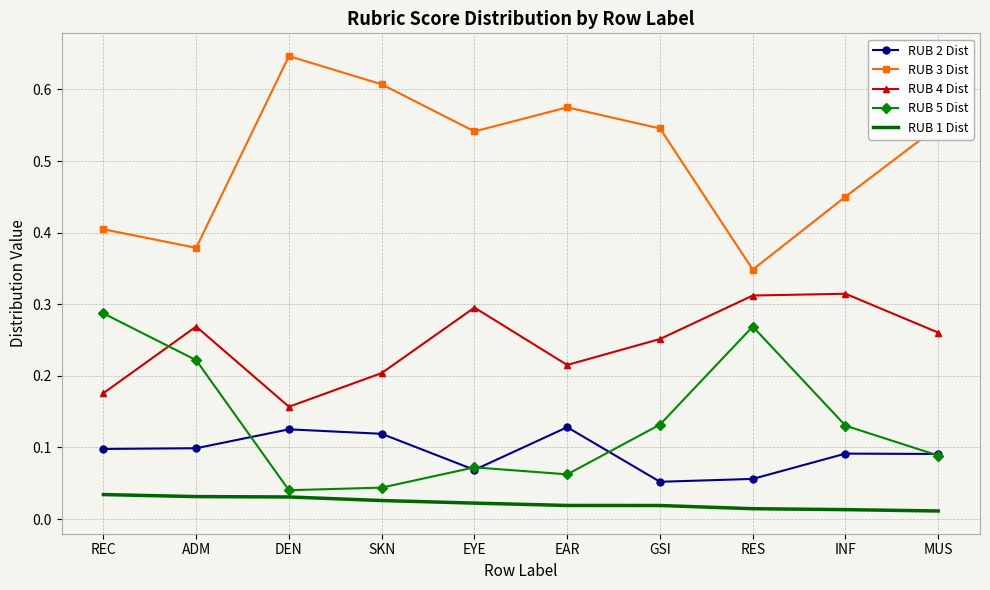

What position from the left is EYE?

5